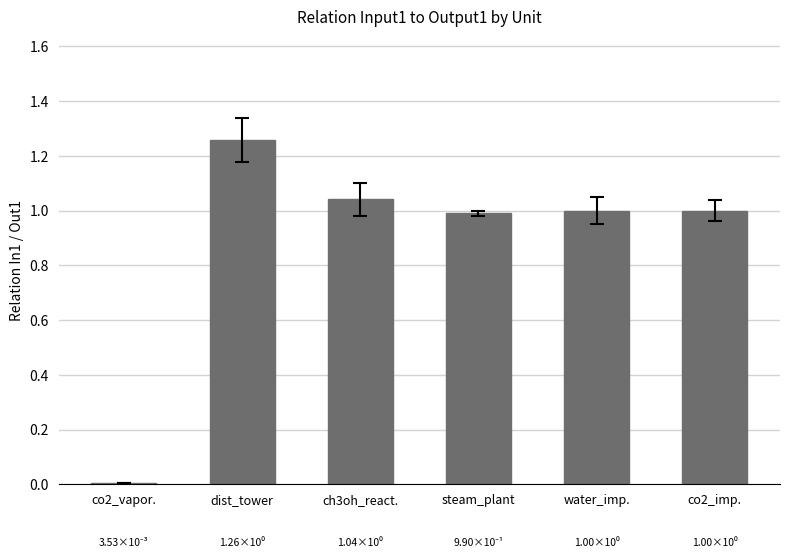

What is the sum of the values at co2_imp. and steam_plant?

2.0